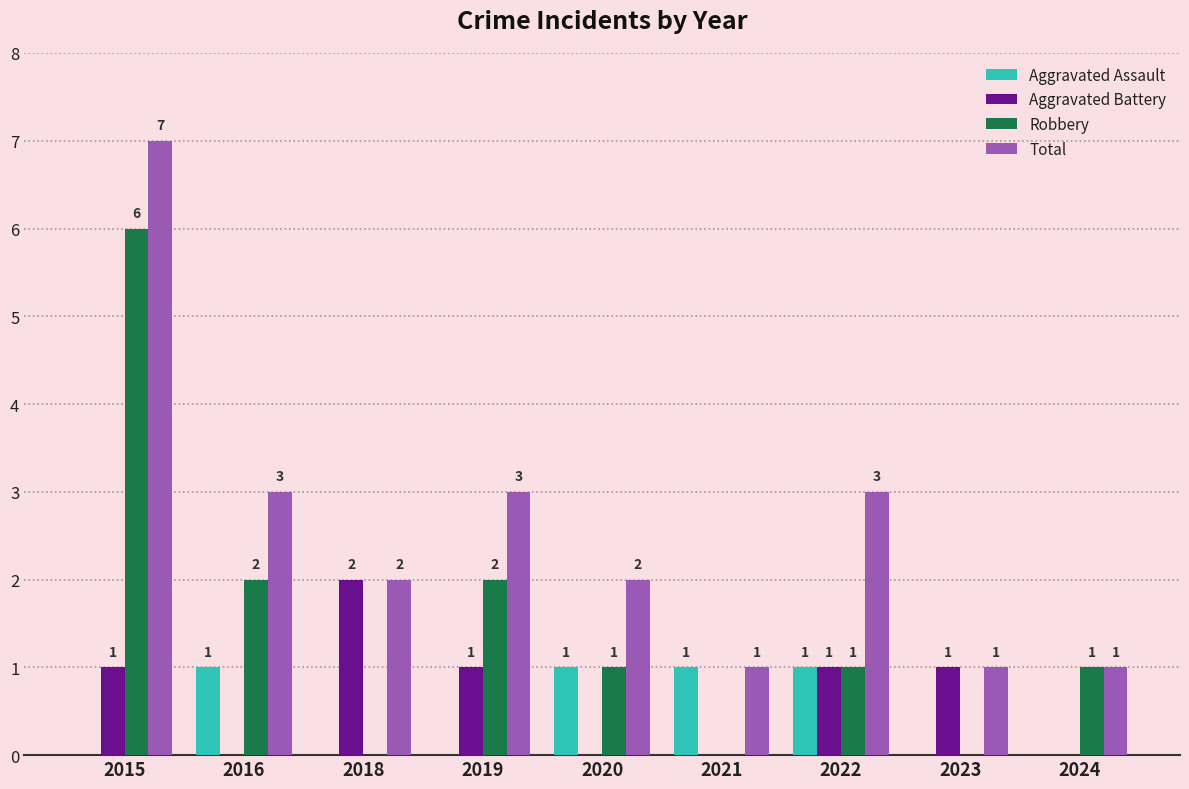

How many categories are shown in the chart?

9